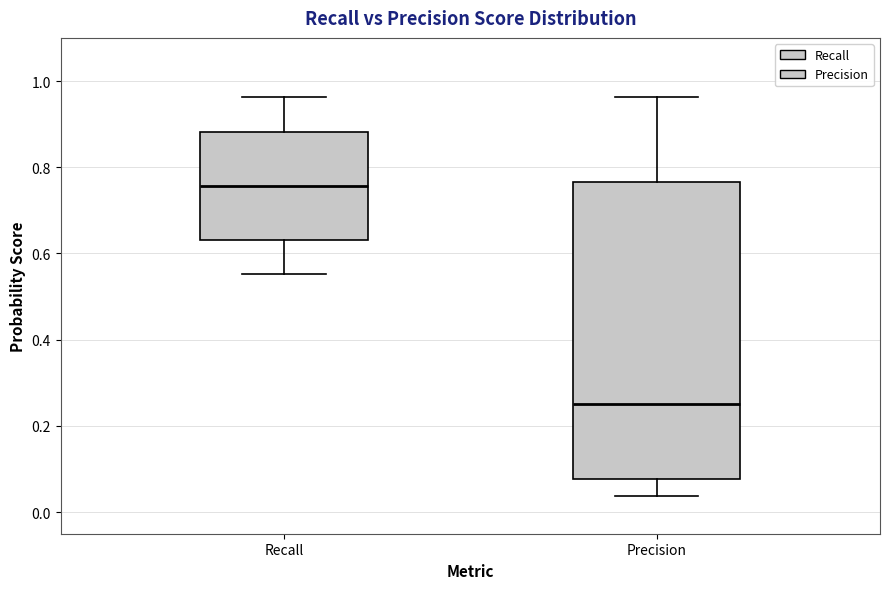

Which box has the lowest median line?

Precision